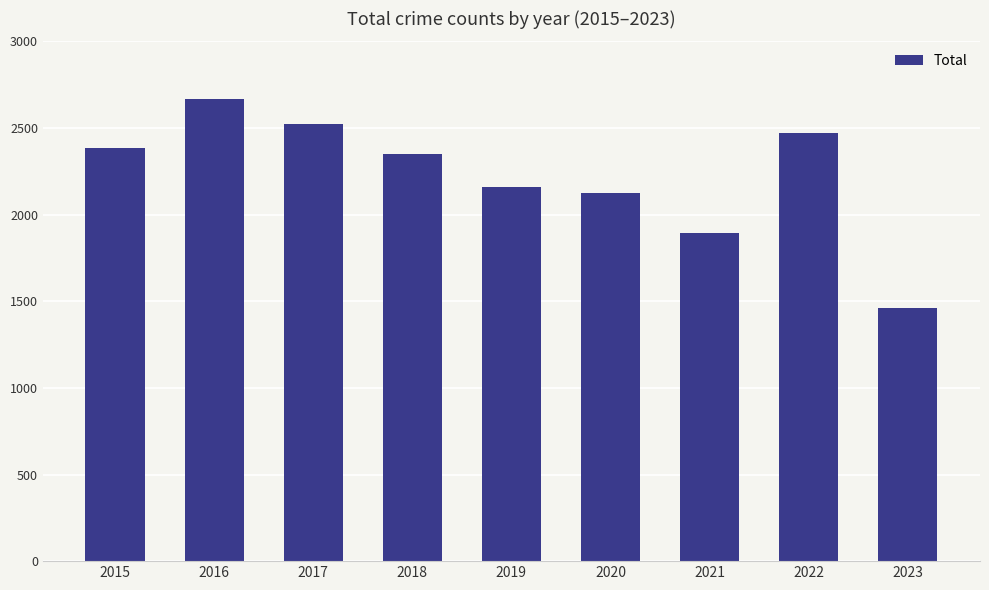

Between 2016 and 2017, which is larger?

2016